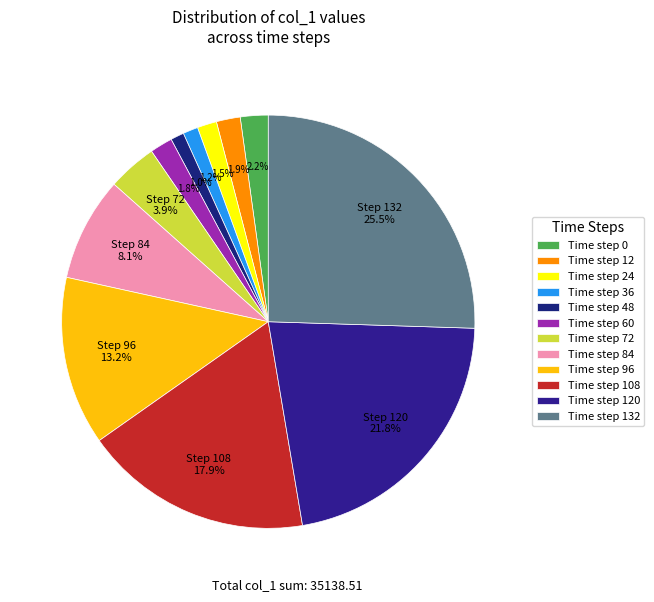

How many slices are in this pie chart?

12